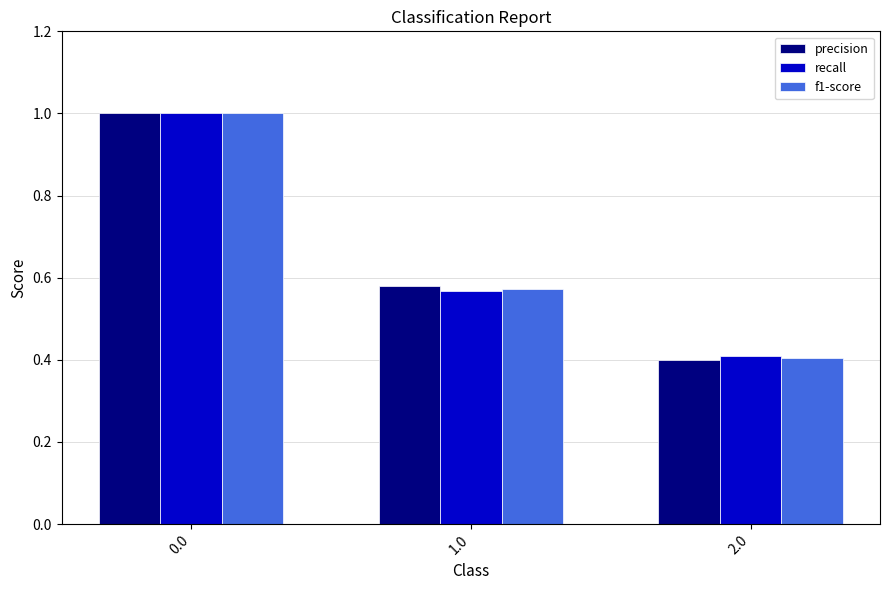

At which label does recall reach its minimum?

2.0